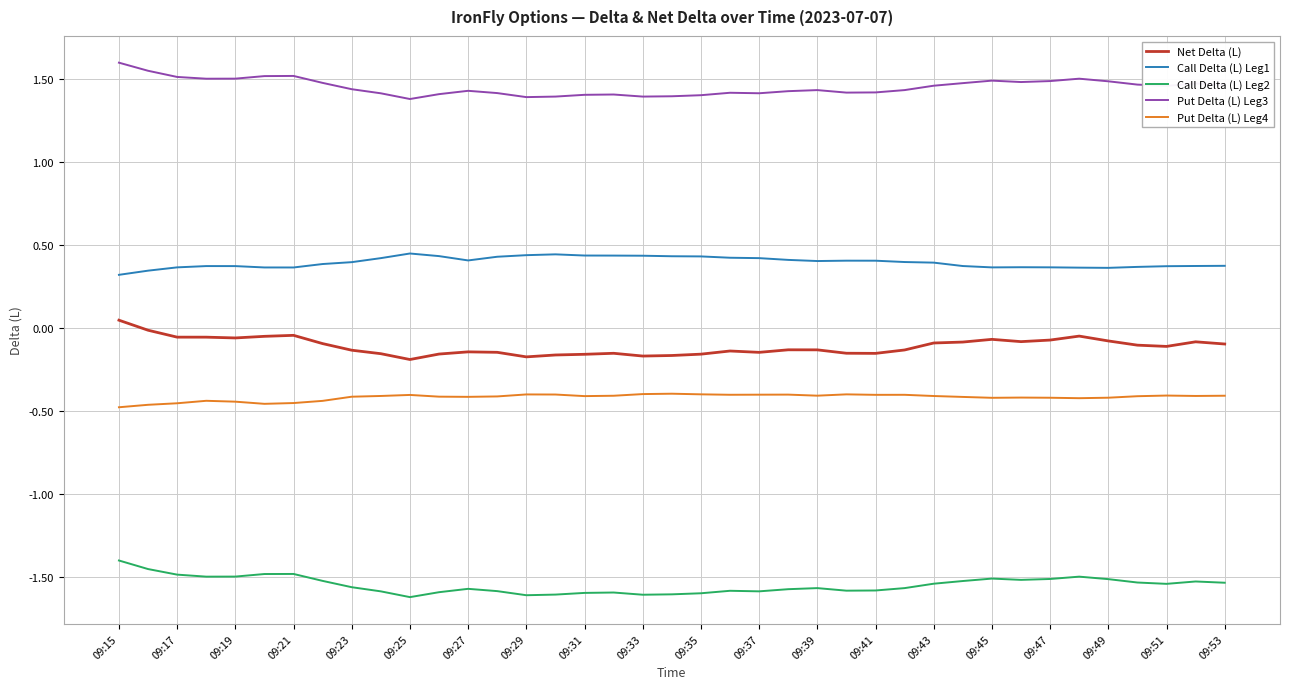

Which series has the largest total across all categories?

Put Delta (L) Leg3